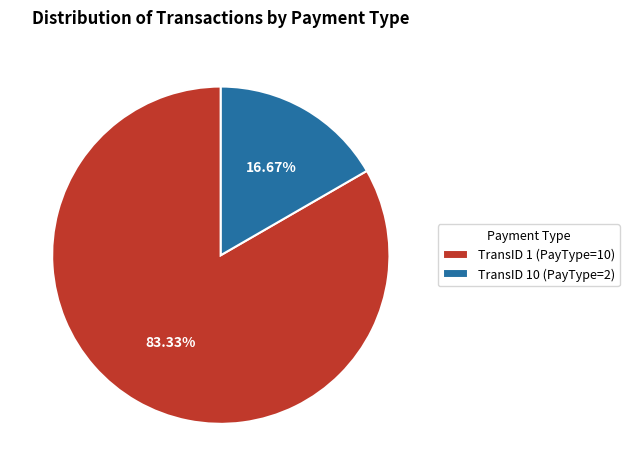

What is the ratio of the value at TransID 1 (PayType=10) to the value at TransID 10 (PayType=2)?

5.0